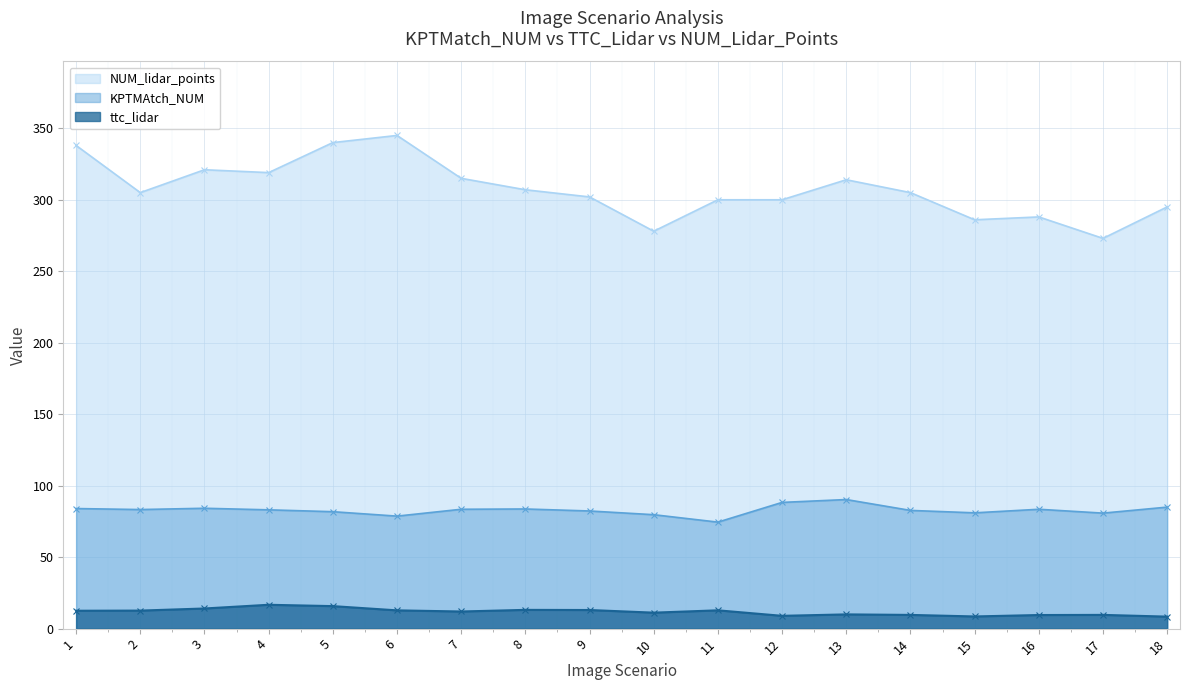

List the series in order of their peak value, highest first.

NUM_lidar_points, KPTMAtch_NUM, ttc_lidar